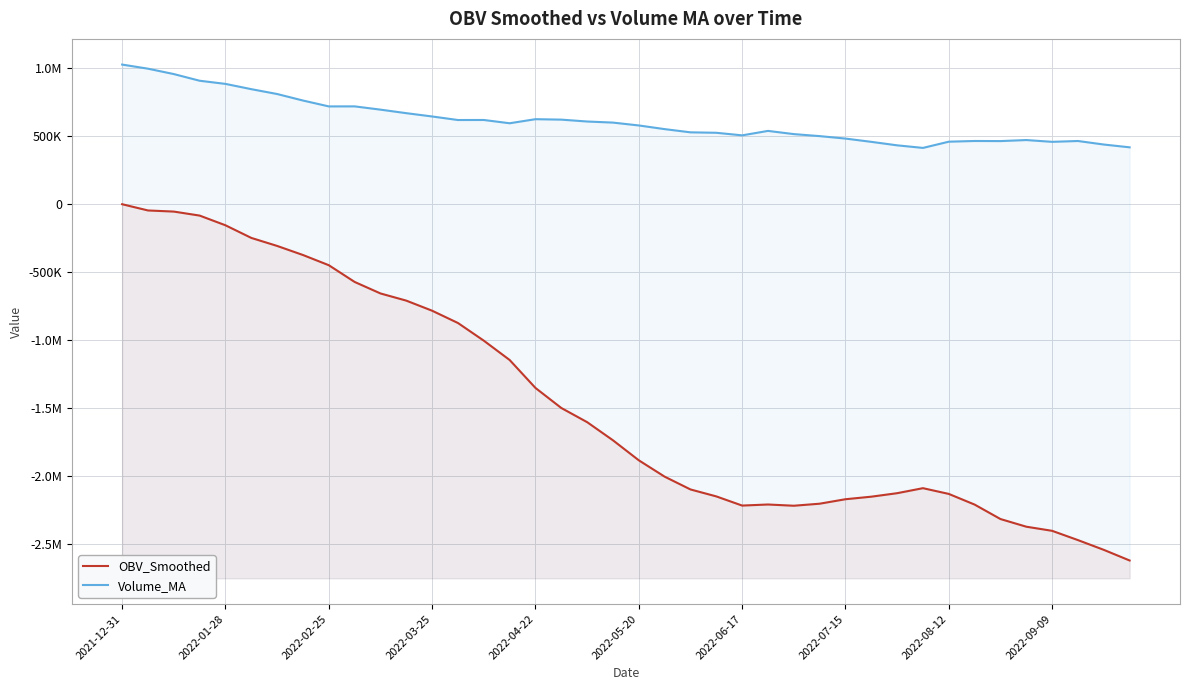

Which series has the largest total across all categories?

Volume_MA